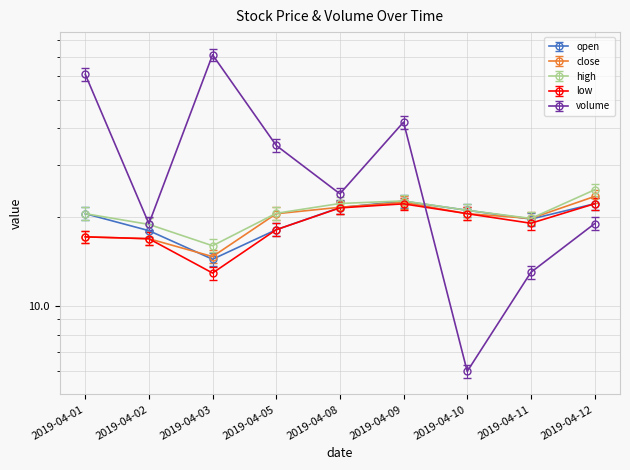

How many series are shown in this chart?

5